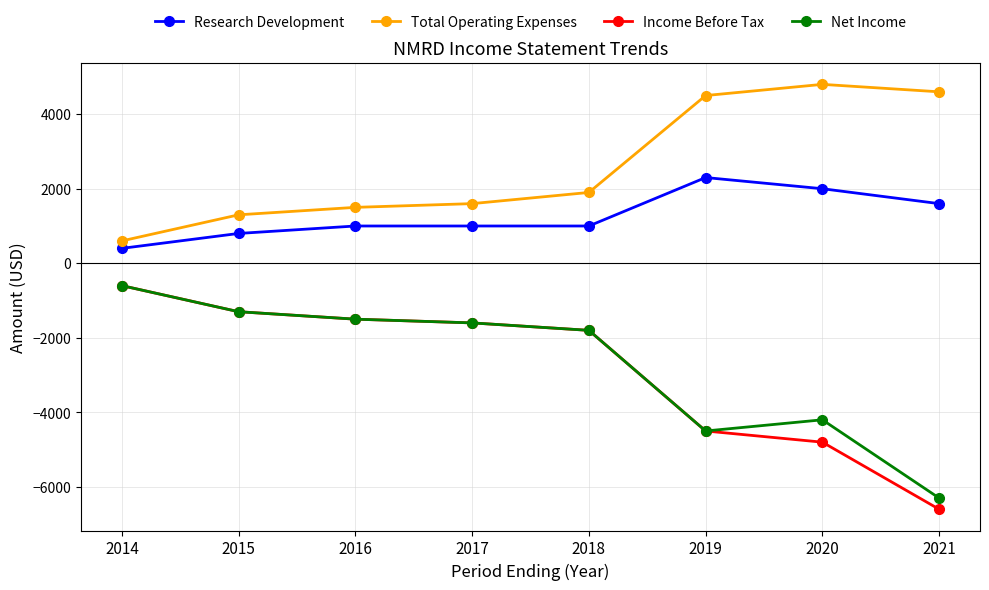

Which series has the largest total across all categories?

Total Operating Expenses